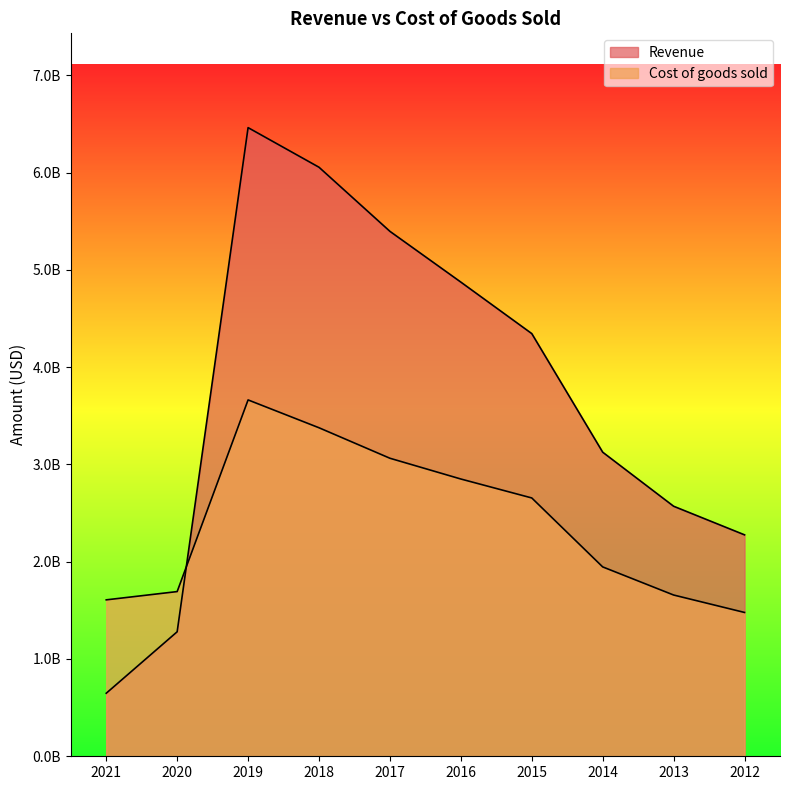

How many values in the Cost of goods sold series exceed 2655449000?

4